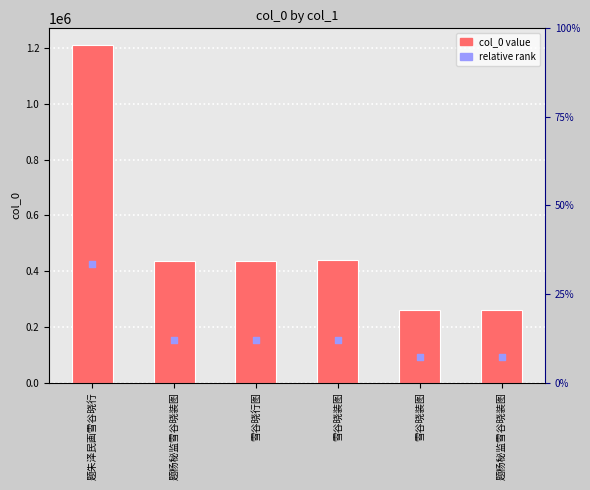

Which has a higher value, 题杨秘监雪谷晓装图 or 题杨秘监雪谷晓装图?

题杨秘监雪谷晓装图